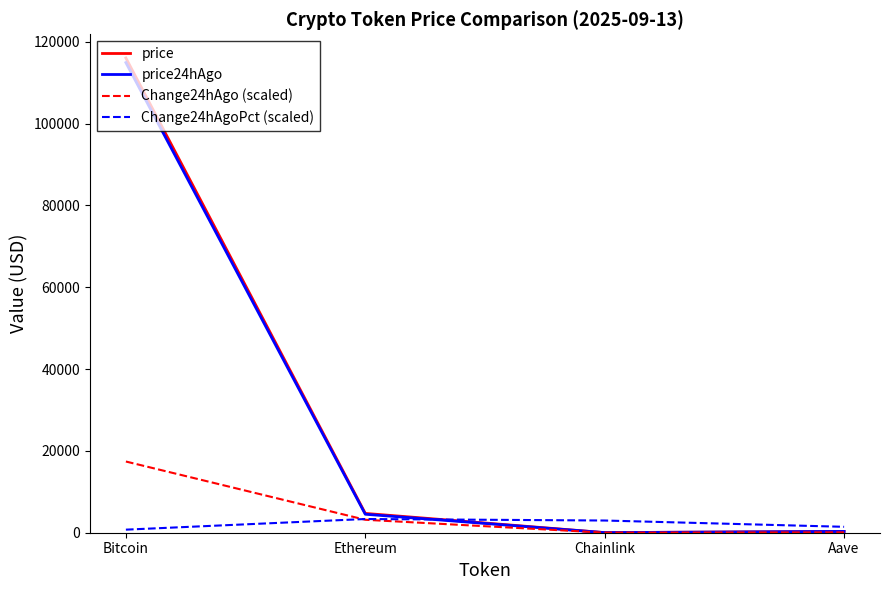

At which label is Change24hAgo (scaled) closest to 8709?

Ethereum